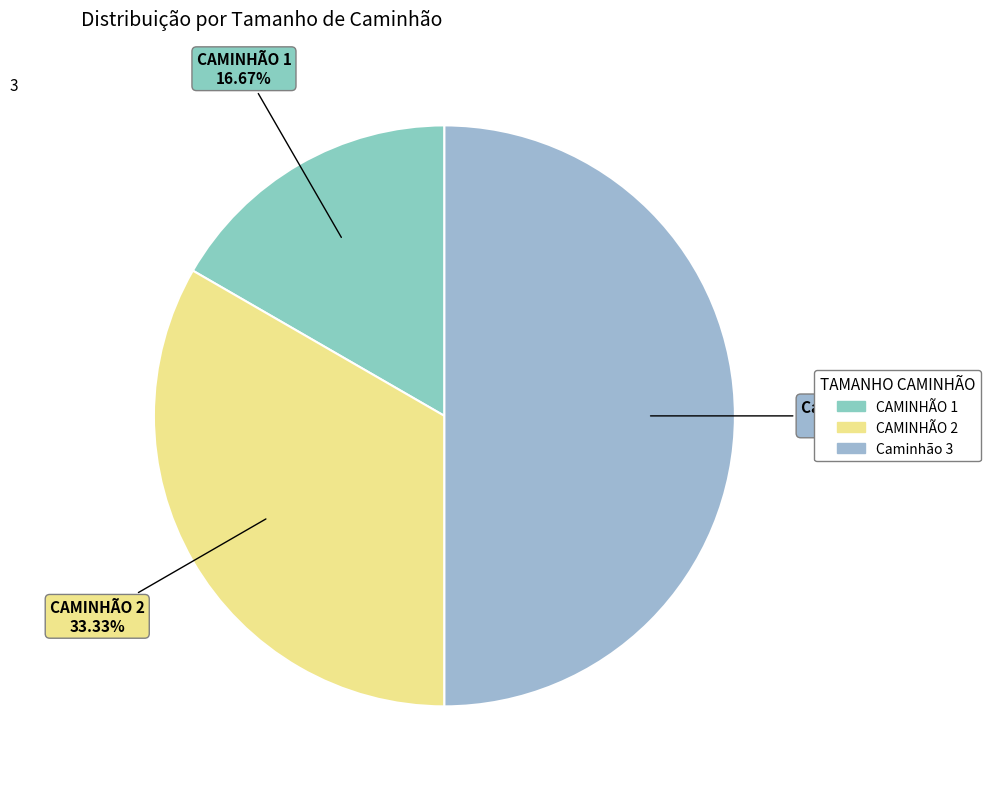

Between Caminhão 3 and CAMINHÃO 1, which is larger?

Caminhão 3